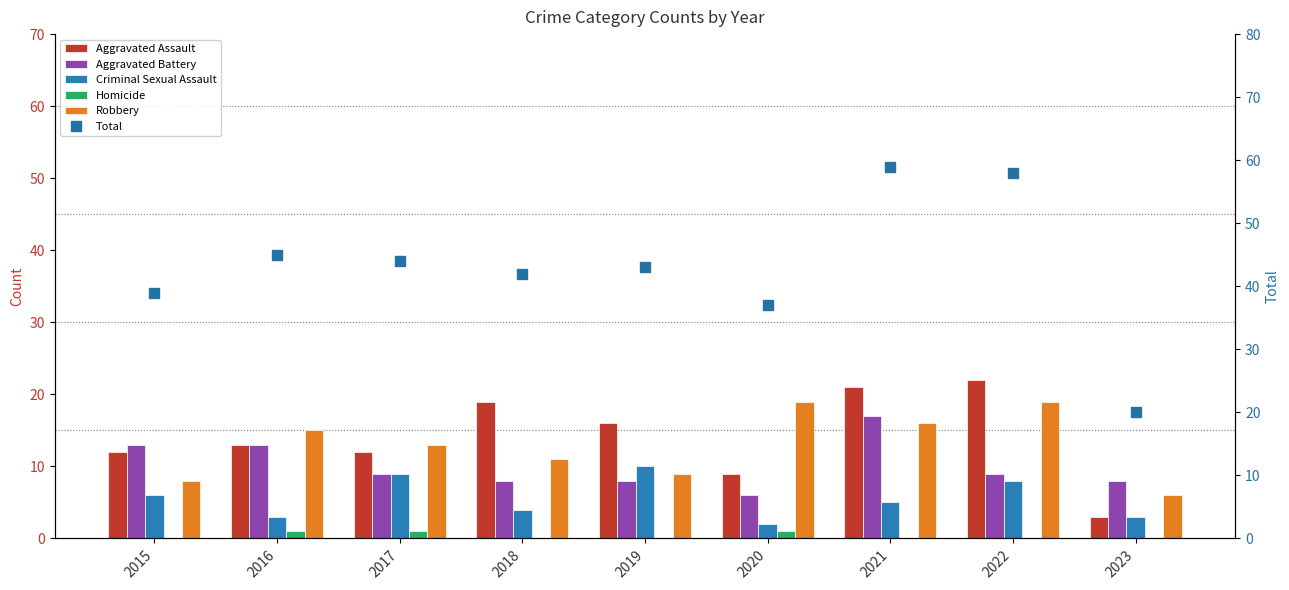

True or false: Criminal Sexual Assault has a value of 4 at 2018.

True